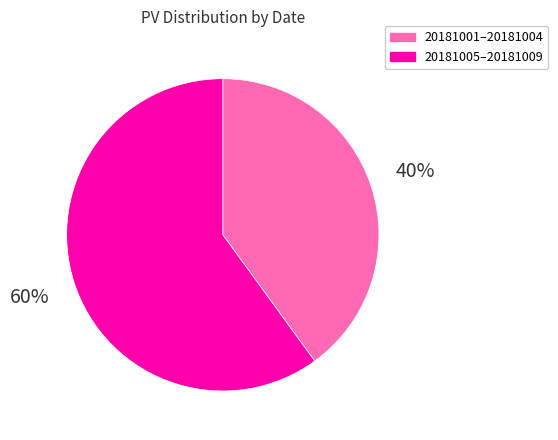

Is it true that 20181005–20181009 is 46% of the pie?

False